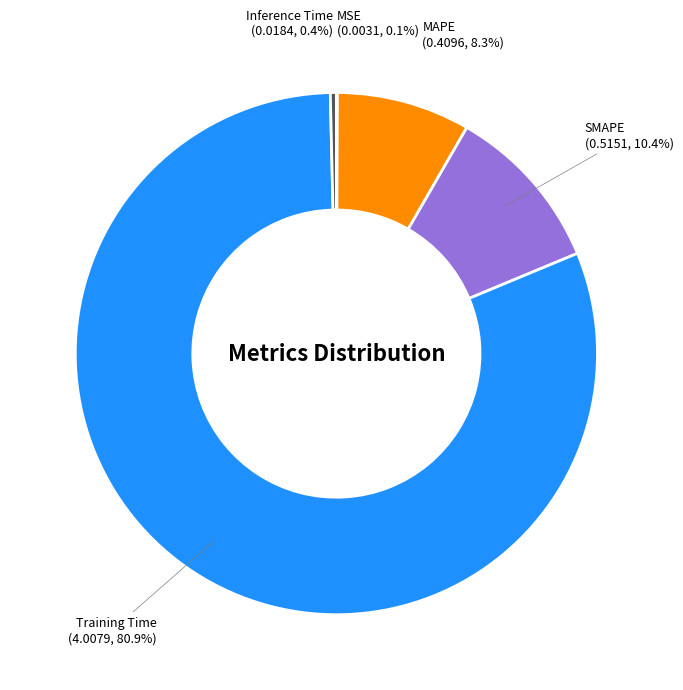

Which category accounts for the majority?

Training Time